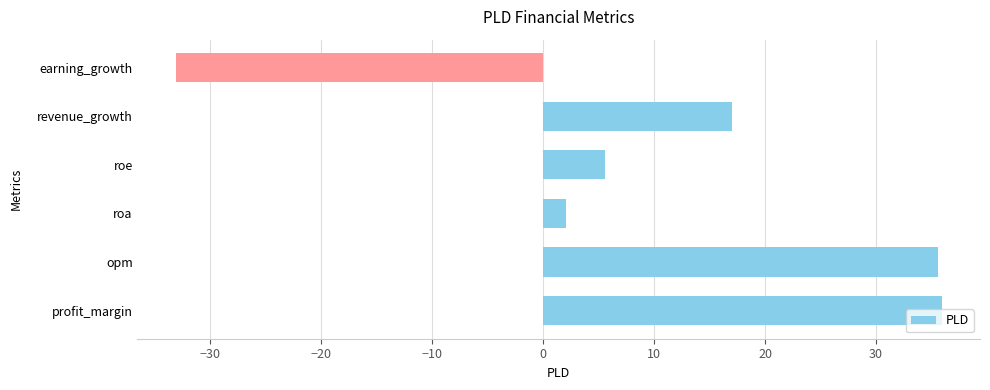

The value at roa is 2.1. True or false?

True